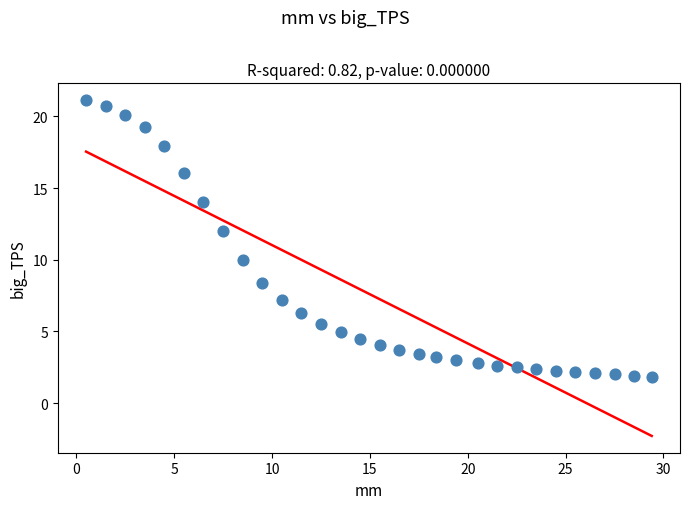

What is the range of X values (max minus min)?

28.9